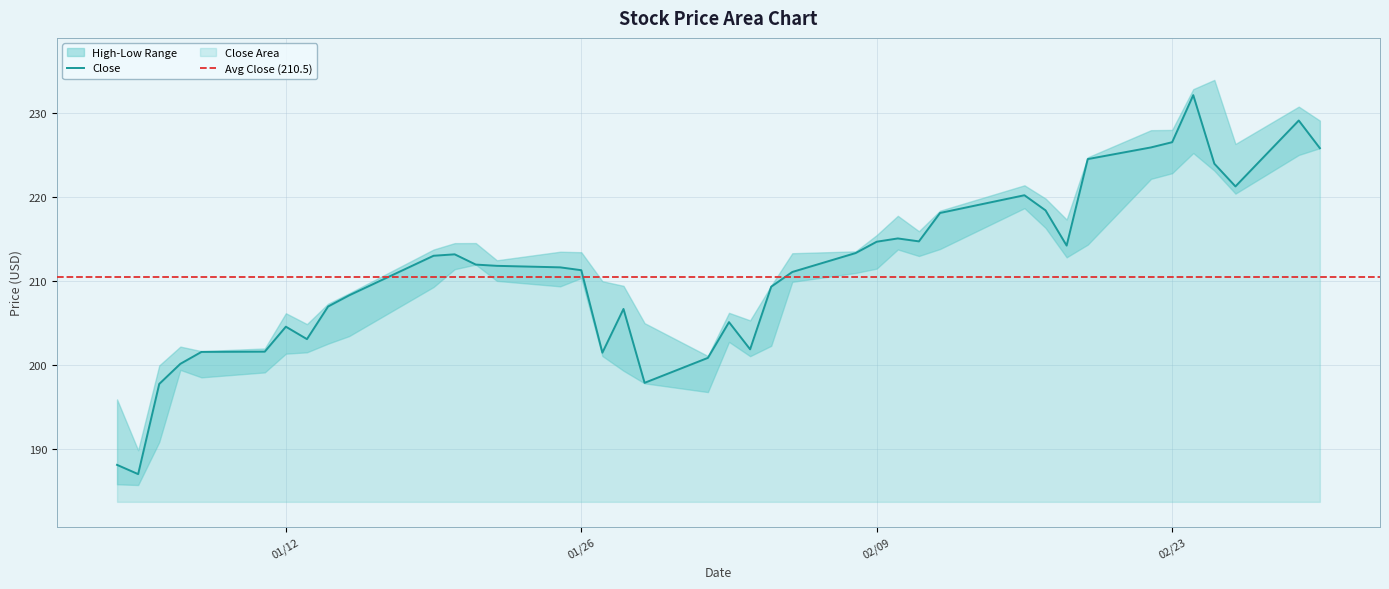

At which category is the sum across all series the highest?

35